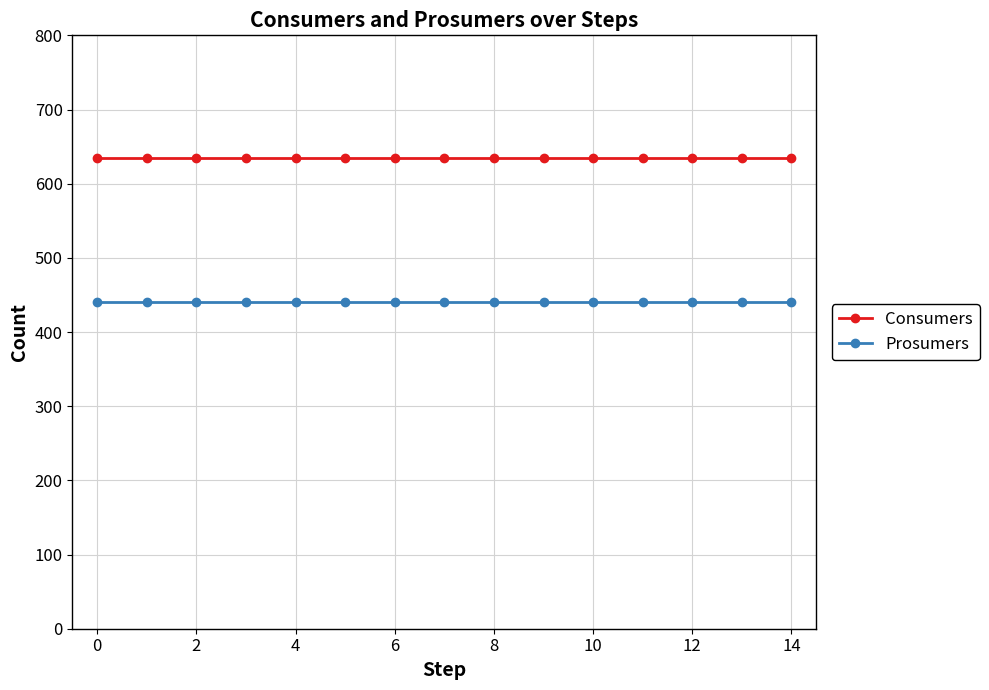

Rank the series by their maximum value, from highest to lowest.

Consumers, Prosumers